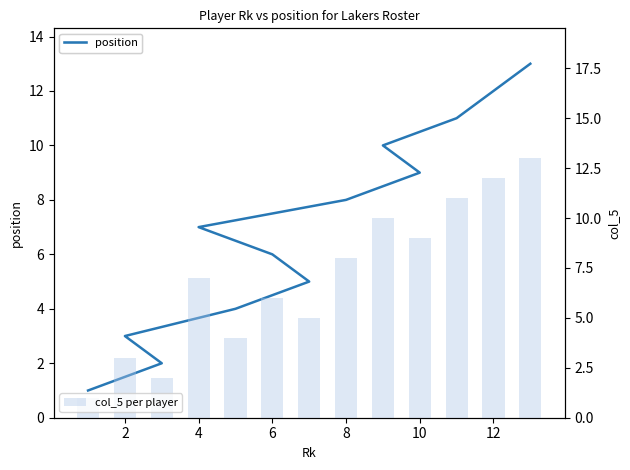

Count the number of categories in the chart.

13